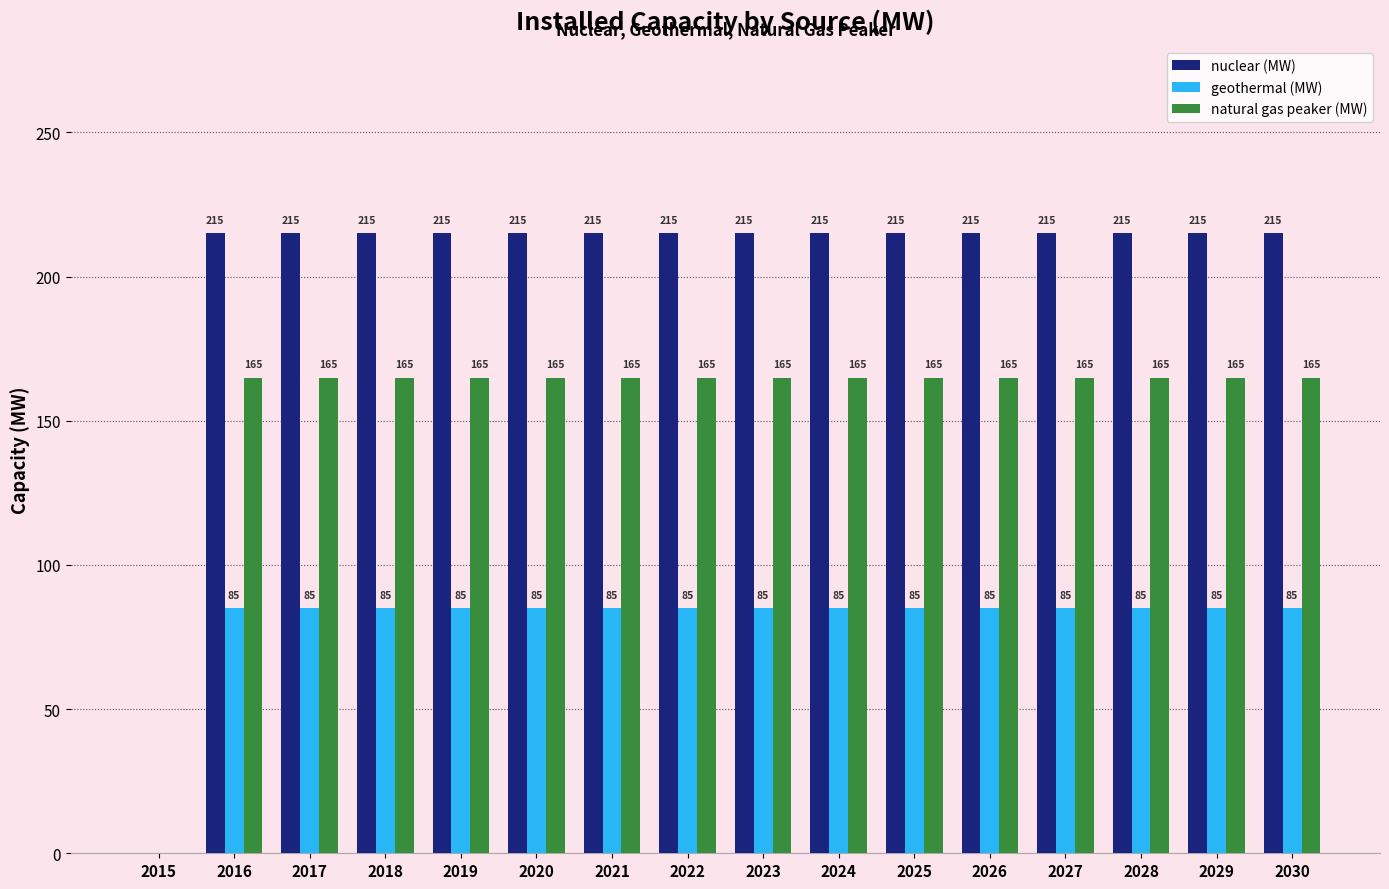

What is the maximum value for nuclear (MW)?

215